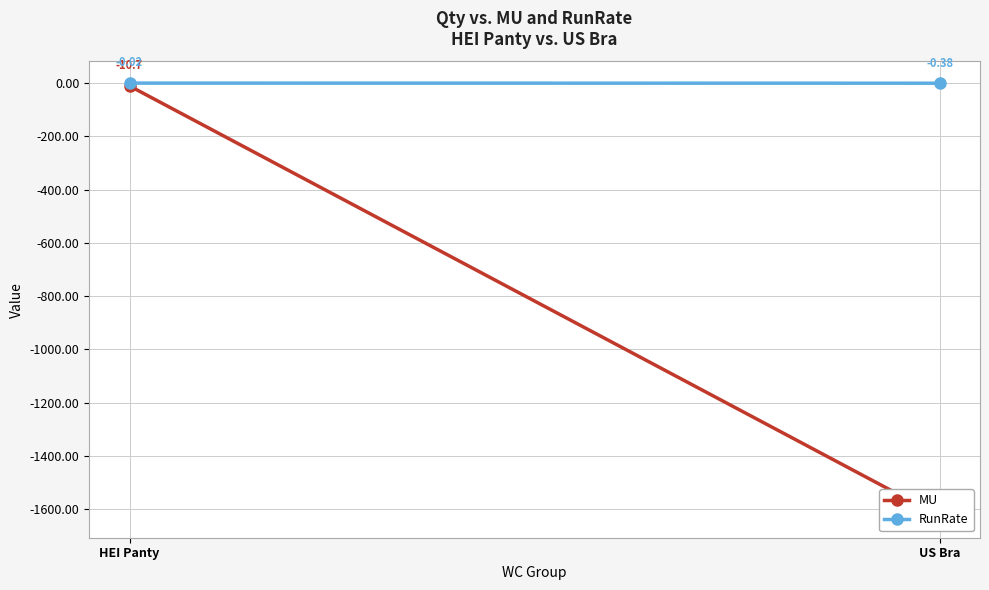

At HEI Panty, list the series in order from largest to smallest.

RunRate, MU